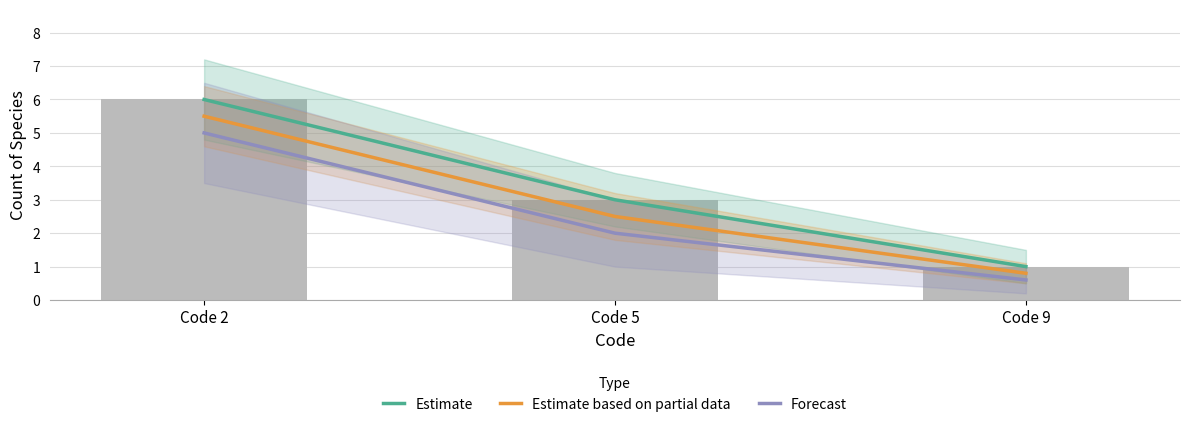

How many values in the Estimate based on partial data series are below 2?

1